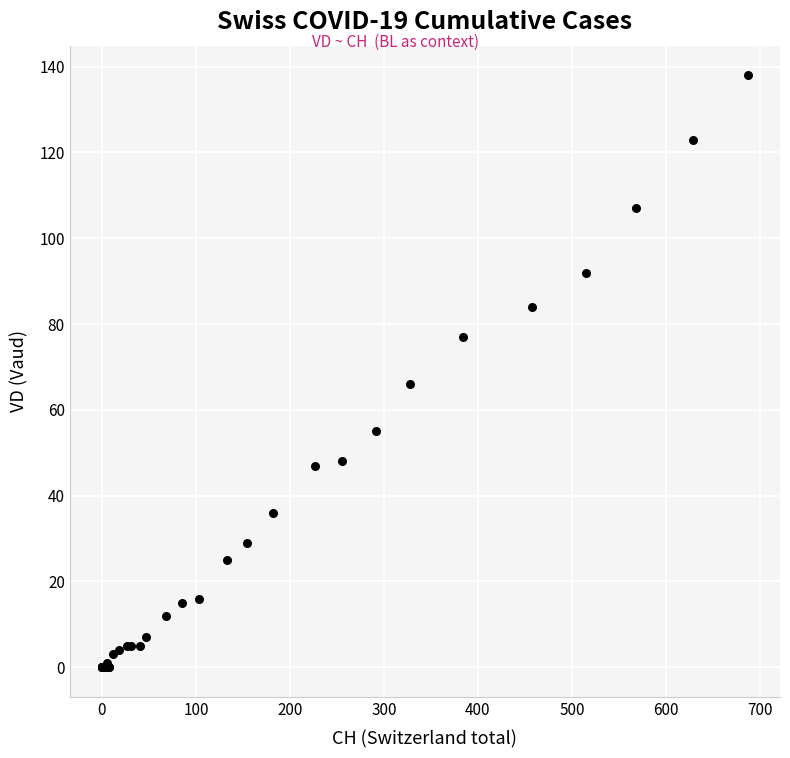

What Y value in the scatter plot is closest to 69?

66